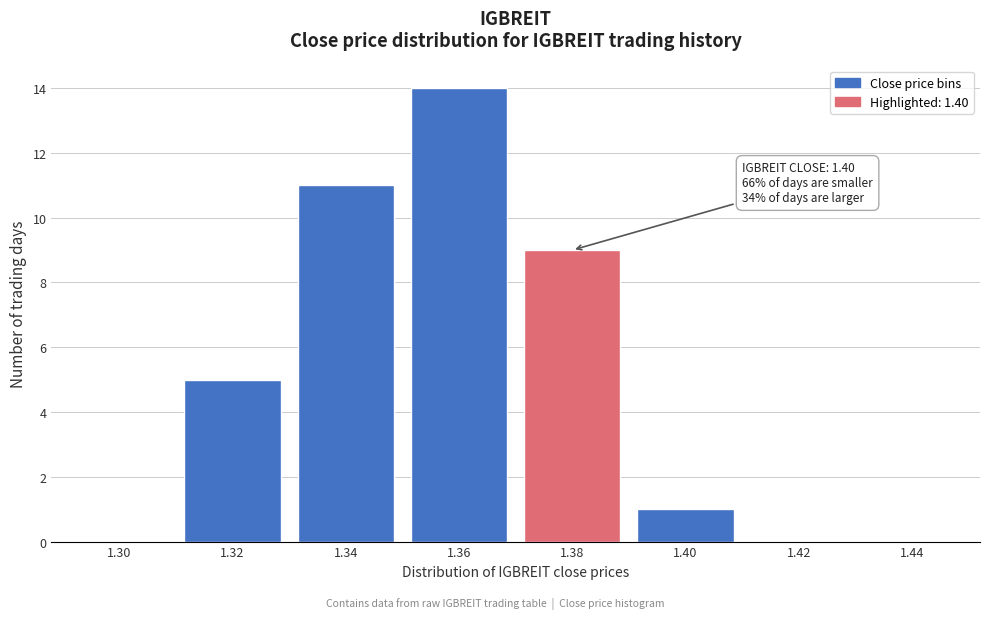

Reading left to right, extract all data points from this chart.

1.30=0	1.32=5	1.34=11	1.36=14	1.38=9	1.40=1	1.42=0	1.44=0